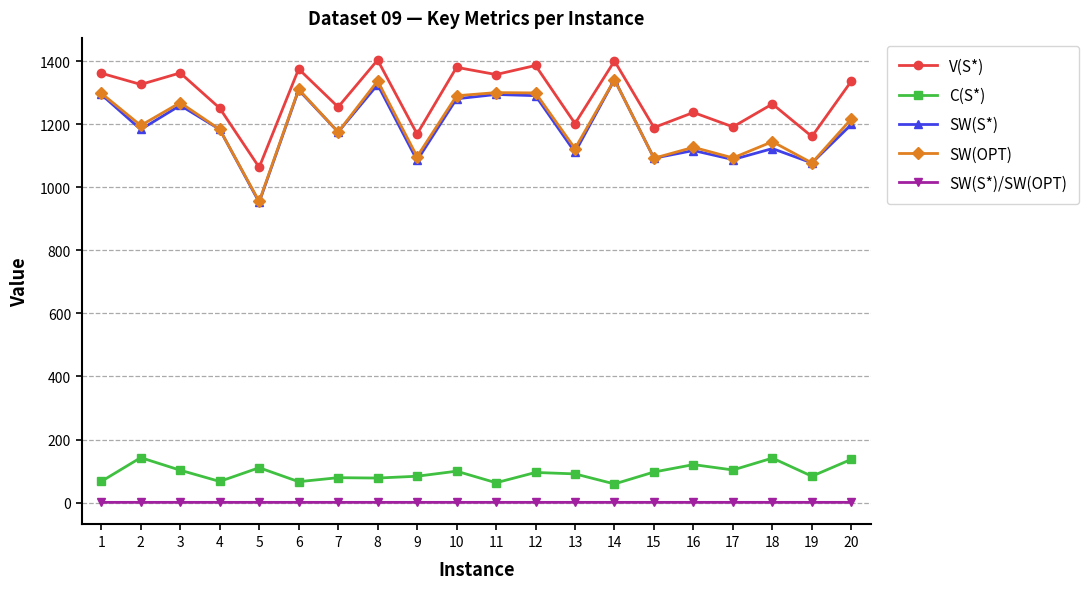

At 2, list the series in order from largest to smallest.

V(S*), SW(OPT), SW(S*), C(S*), SW(S*)/SW(OPT)